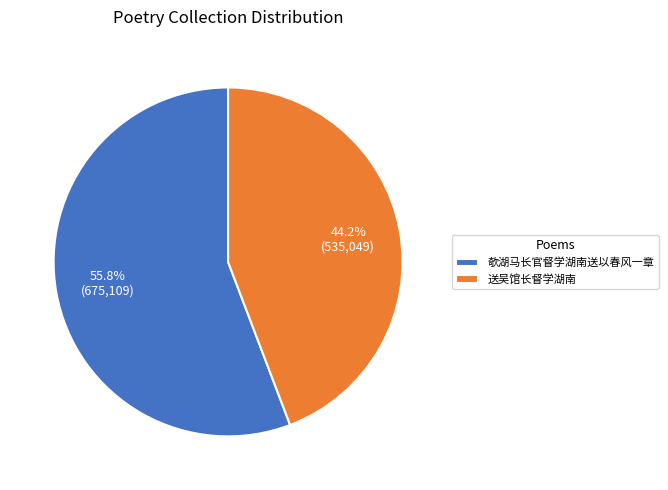

True or false: 欹湖马长官督学湖南送以春风一章 accounts for 64% of the total.

False